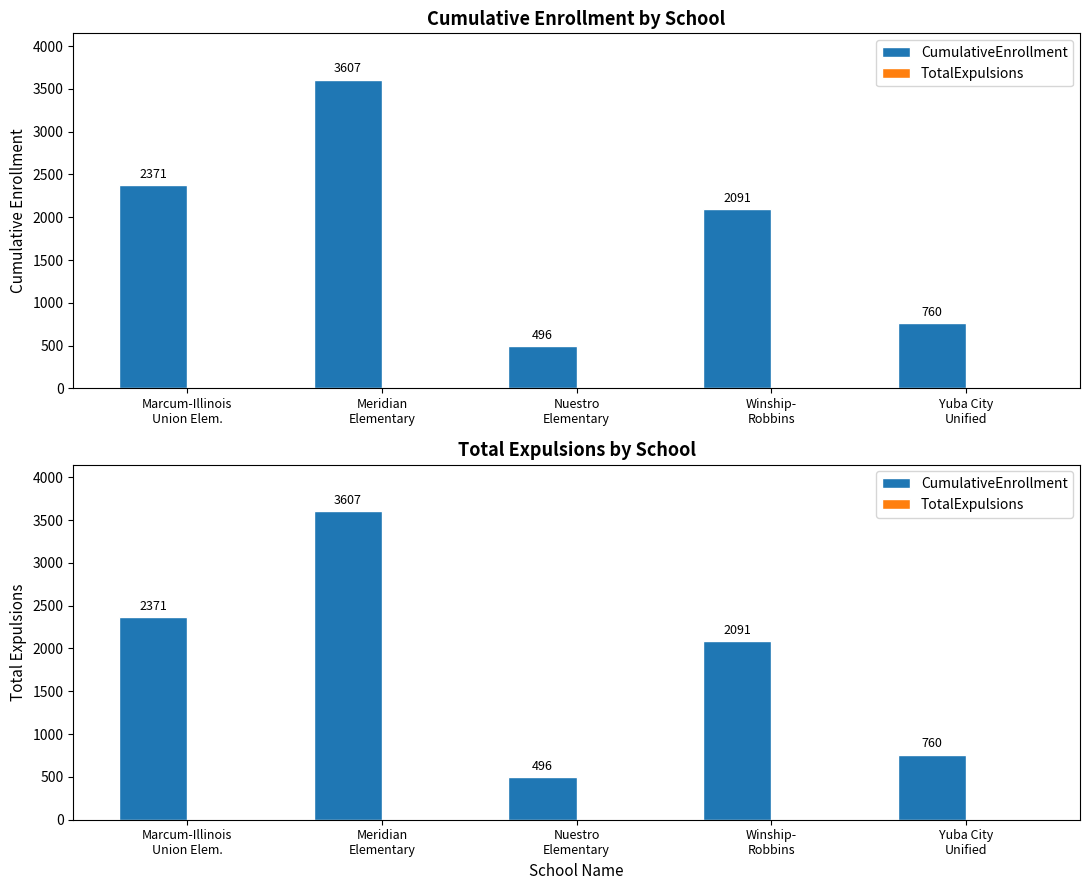

The value of CumulativeEnrollment at Nuestro
Elementary is 496. True or false?

True